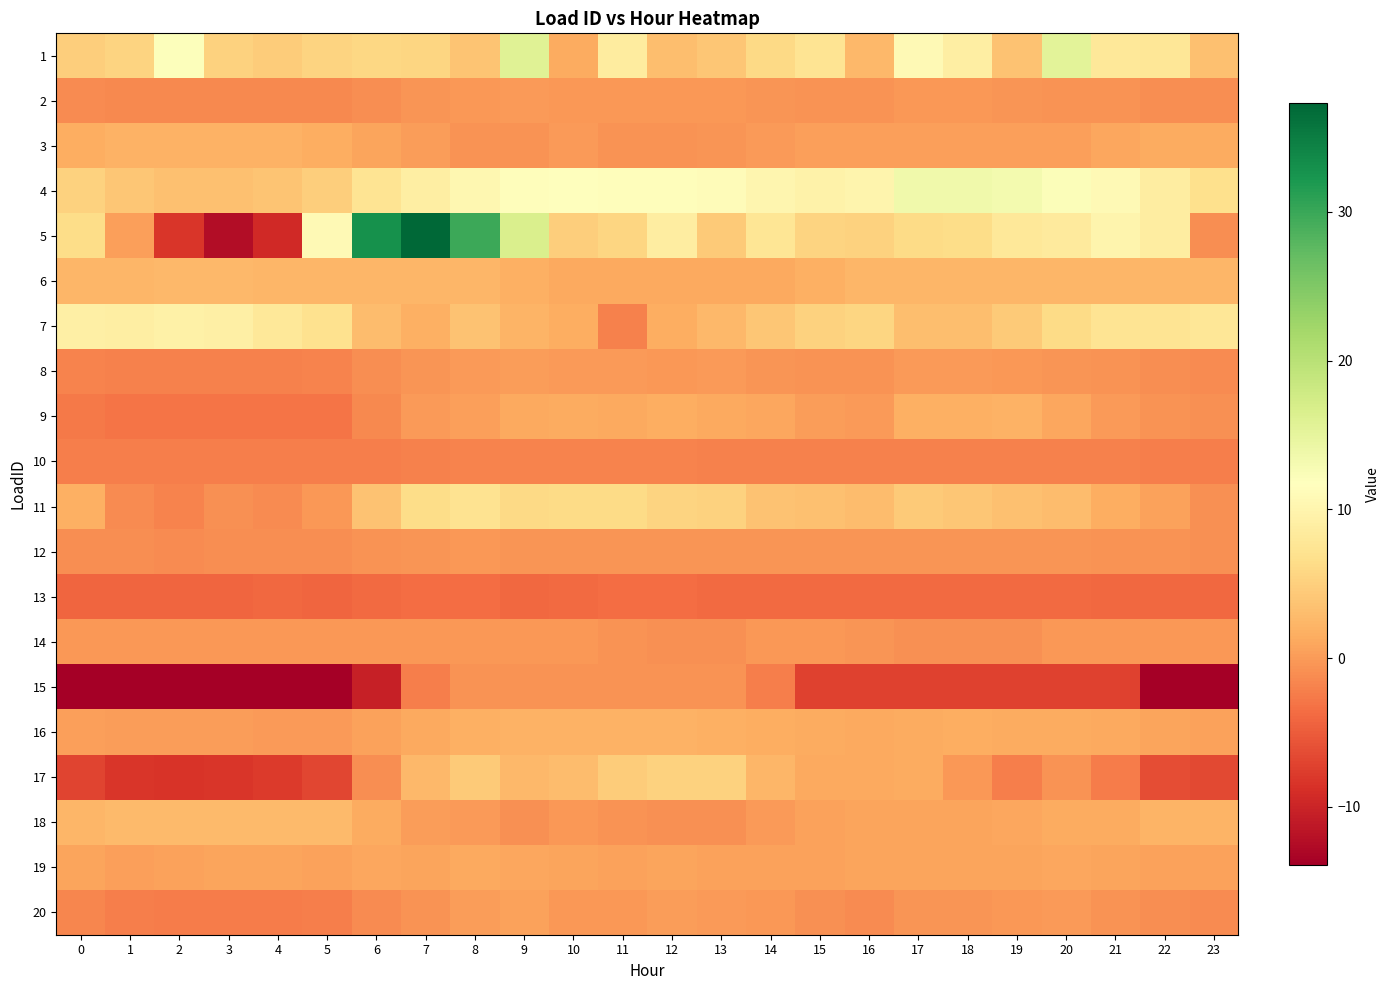

How many distinct data groups are displayed?

20